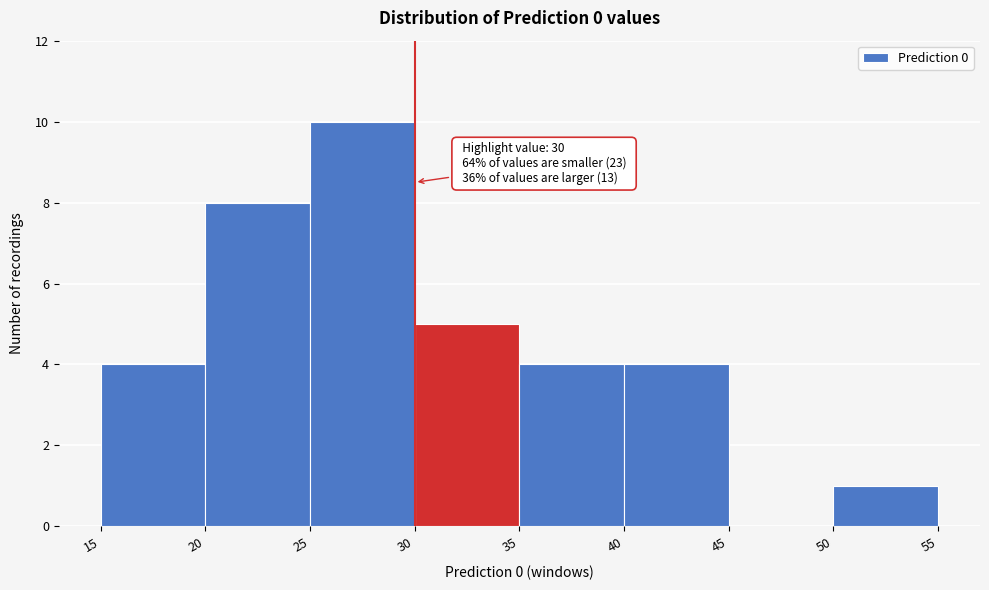

Which range on the x-axis has the tallest bar?

25 to 30